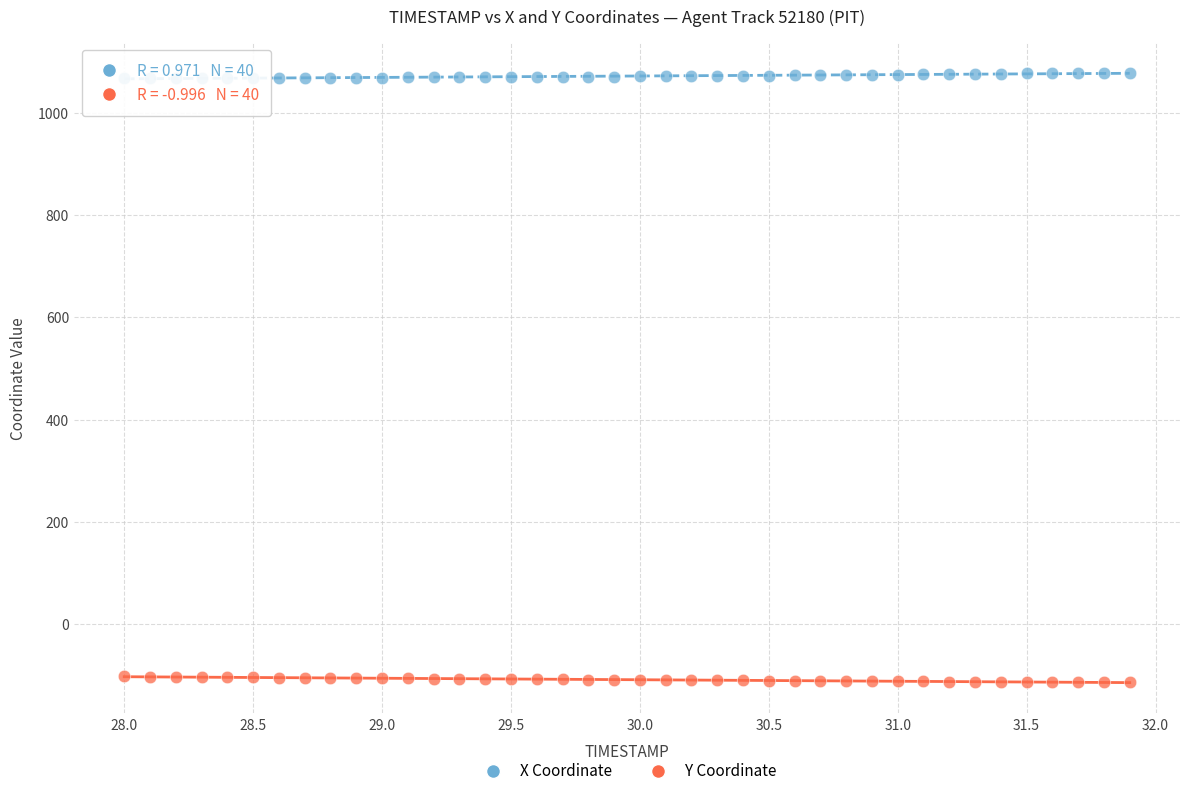

Across all data points, what is the range of X values (max minus min)?

3.9